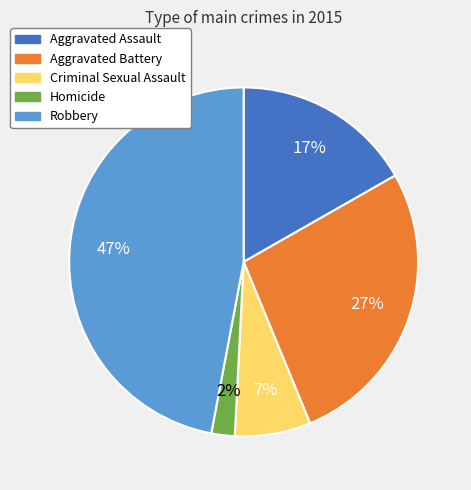

Count the number of slices in the pie.

5